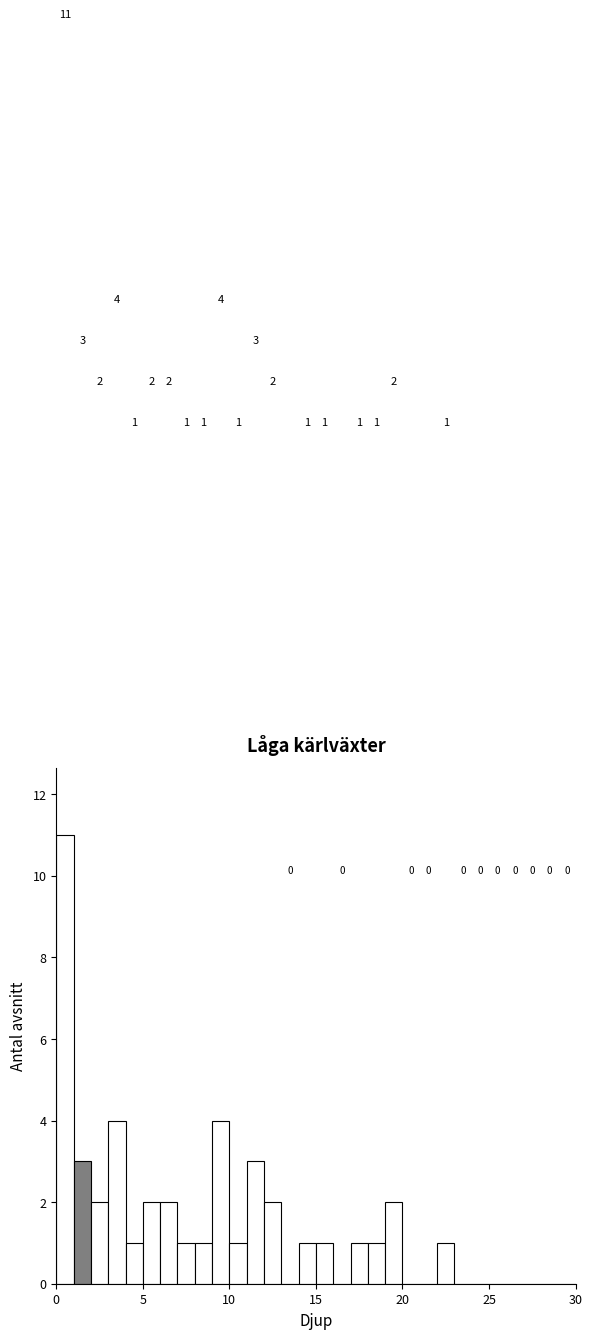

Read against the x-axis, roughly where is the centre of the tallest bar?

0.5